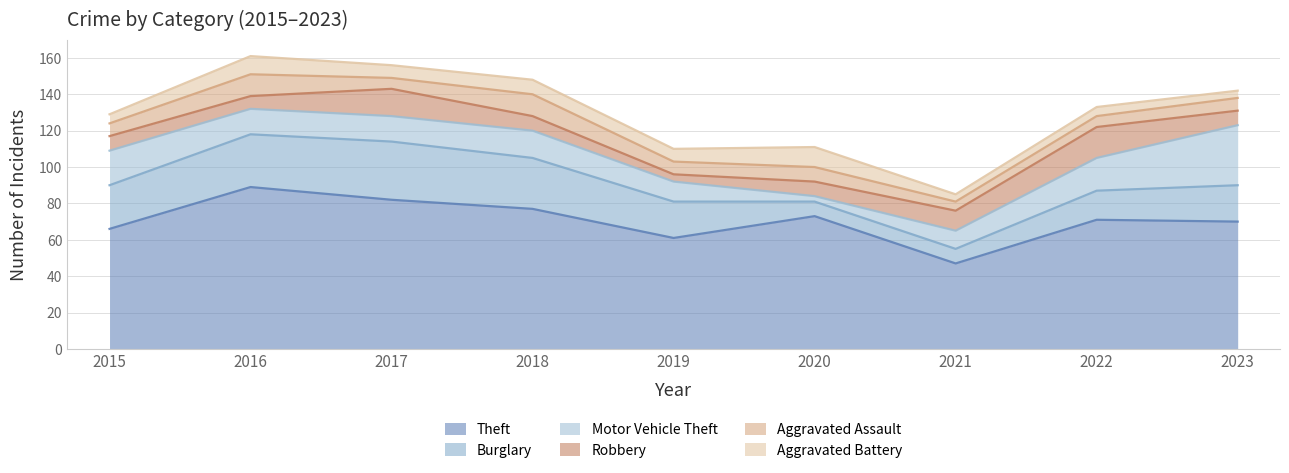

What is the spread (max minus min) of values at 2016?

82